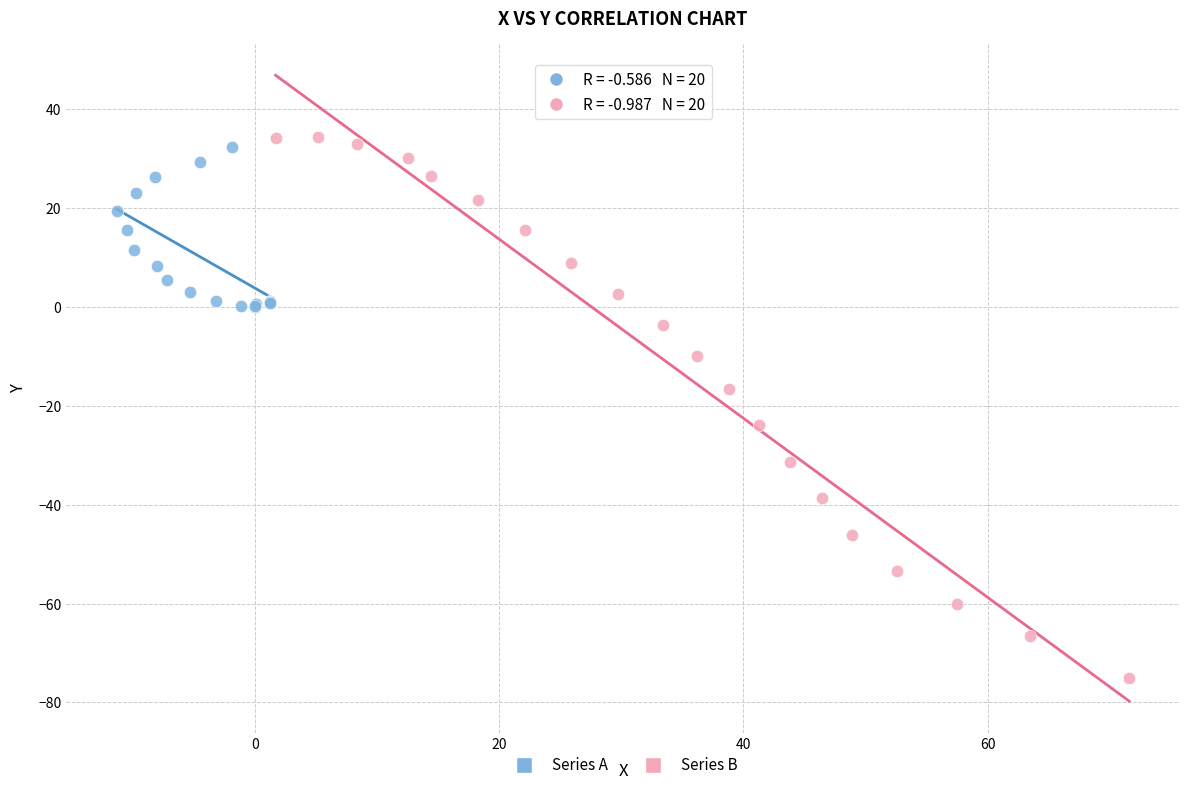

Which series has the widest spread of Y values?

Series B